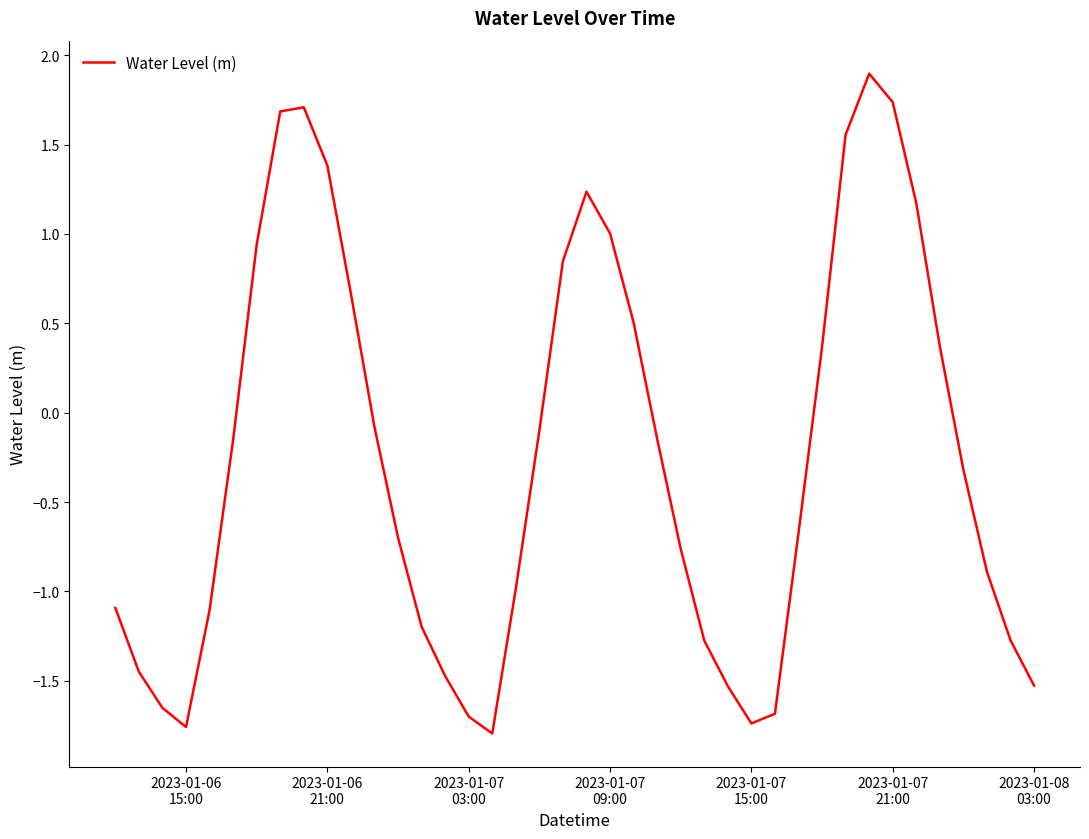

What is the maximum value shown in the chart?

1.9